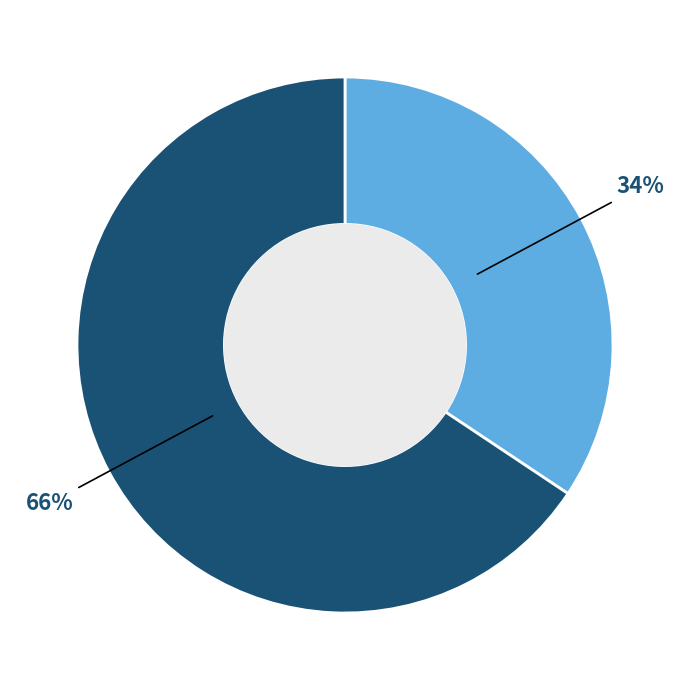

Is there any slice that represents more than half of the pie?

Yes